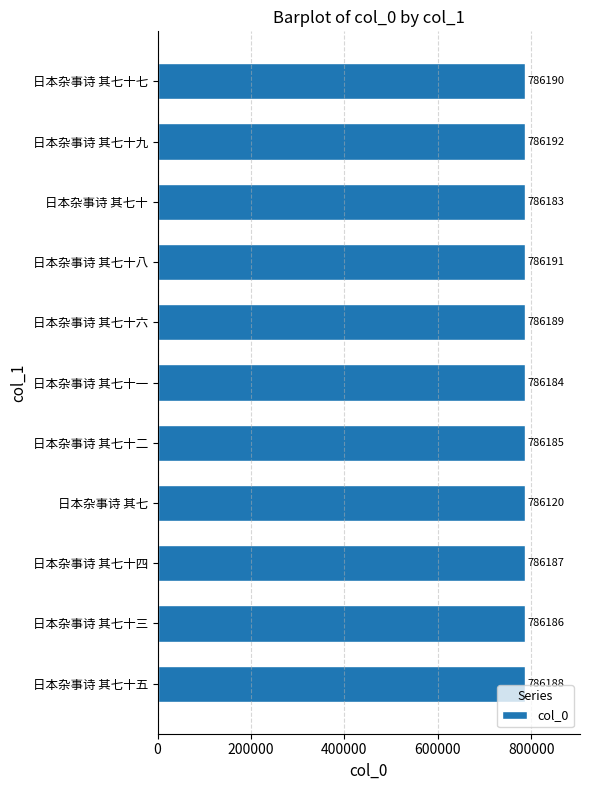

What value does the data have at 日本杂事诗 其七十四?

786187